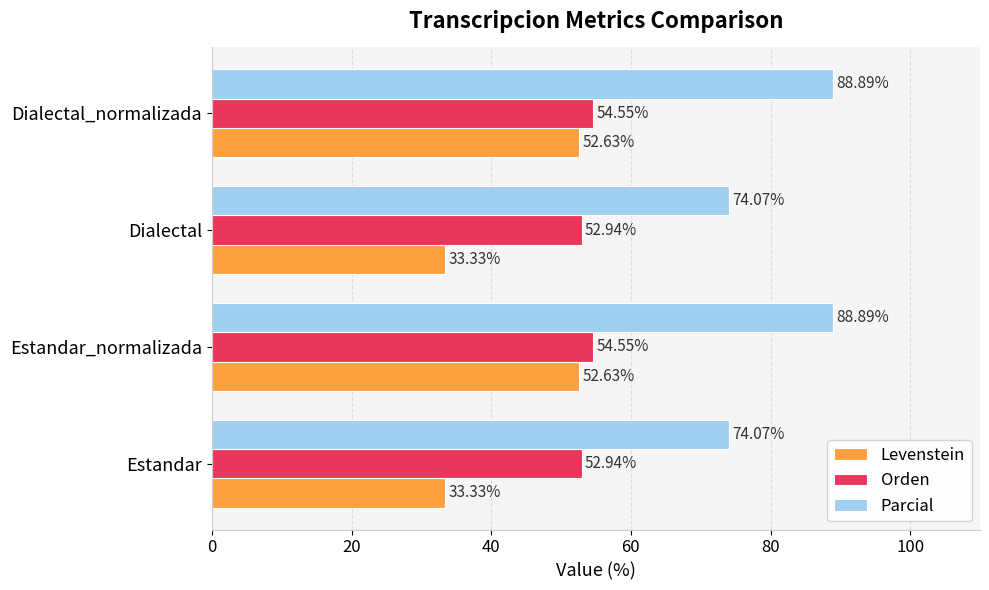

What is the total value across all series at Dialectal_normalizada?

196.1